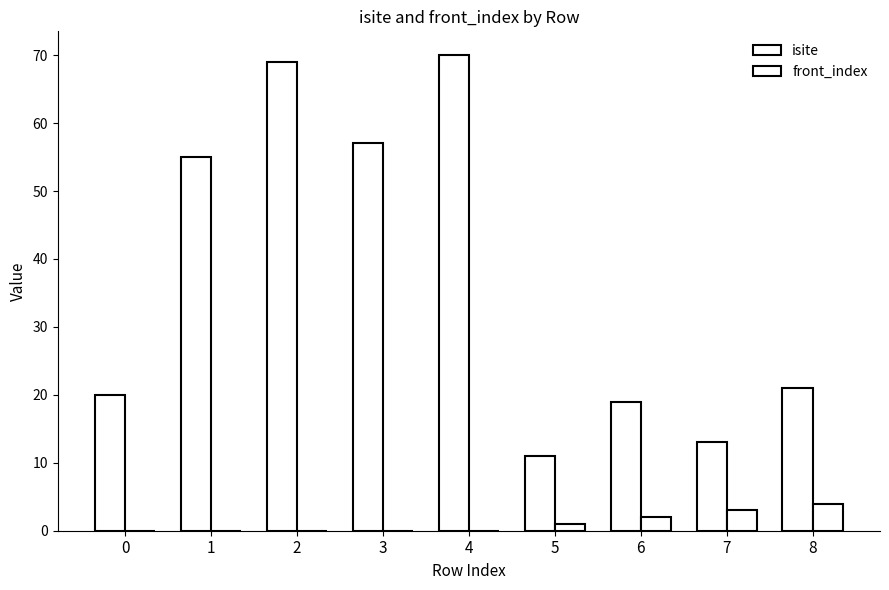

At which label does isite first exceed 21?

1